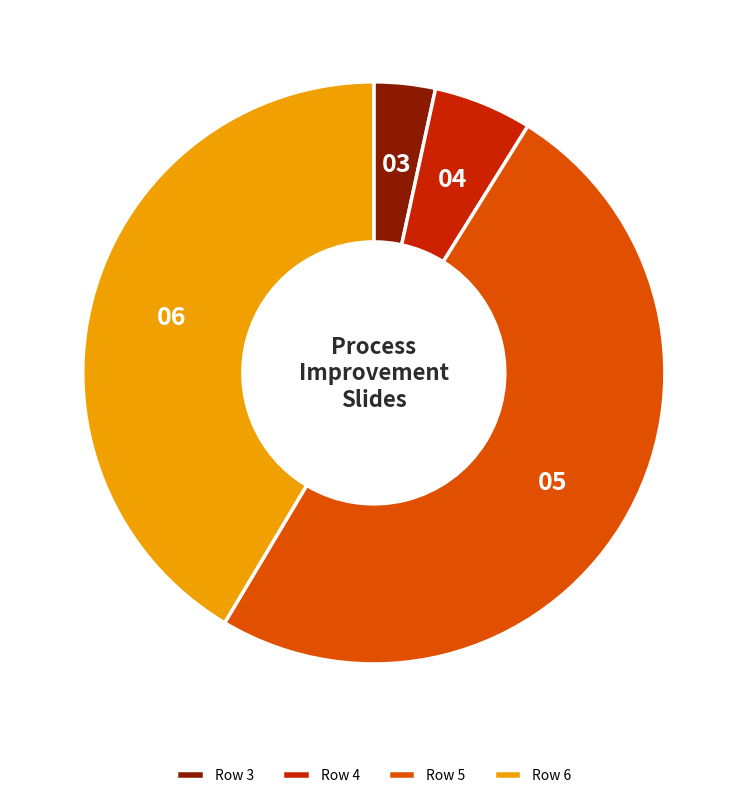

Combined, do Row 6 and Row 3 account for over 50%?

No